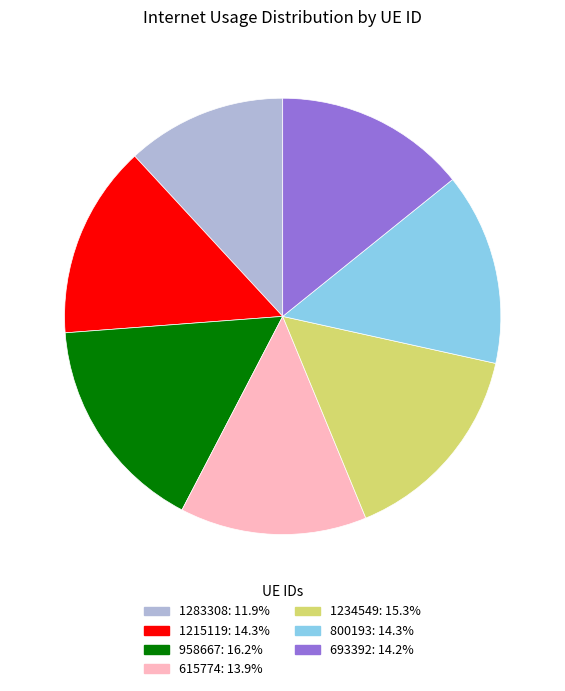

Combined, do 958667 and 1215119 account for over 50%?

No